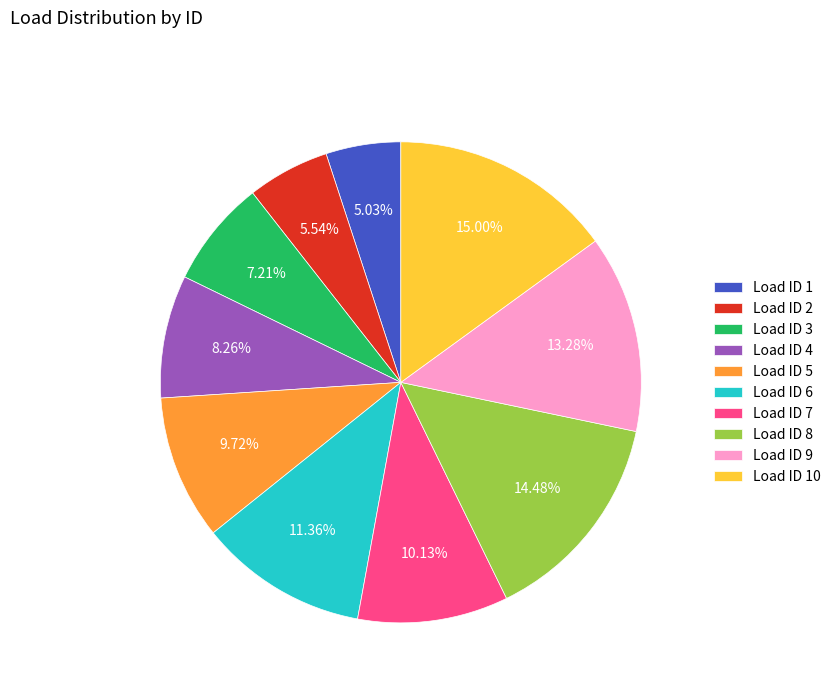

How many segments does this pie chart have?

10